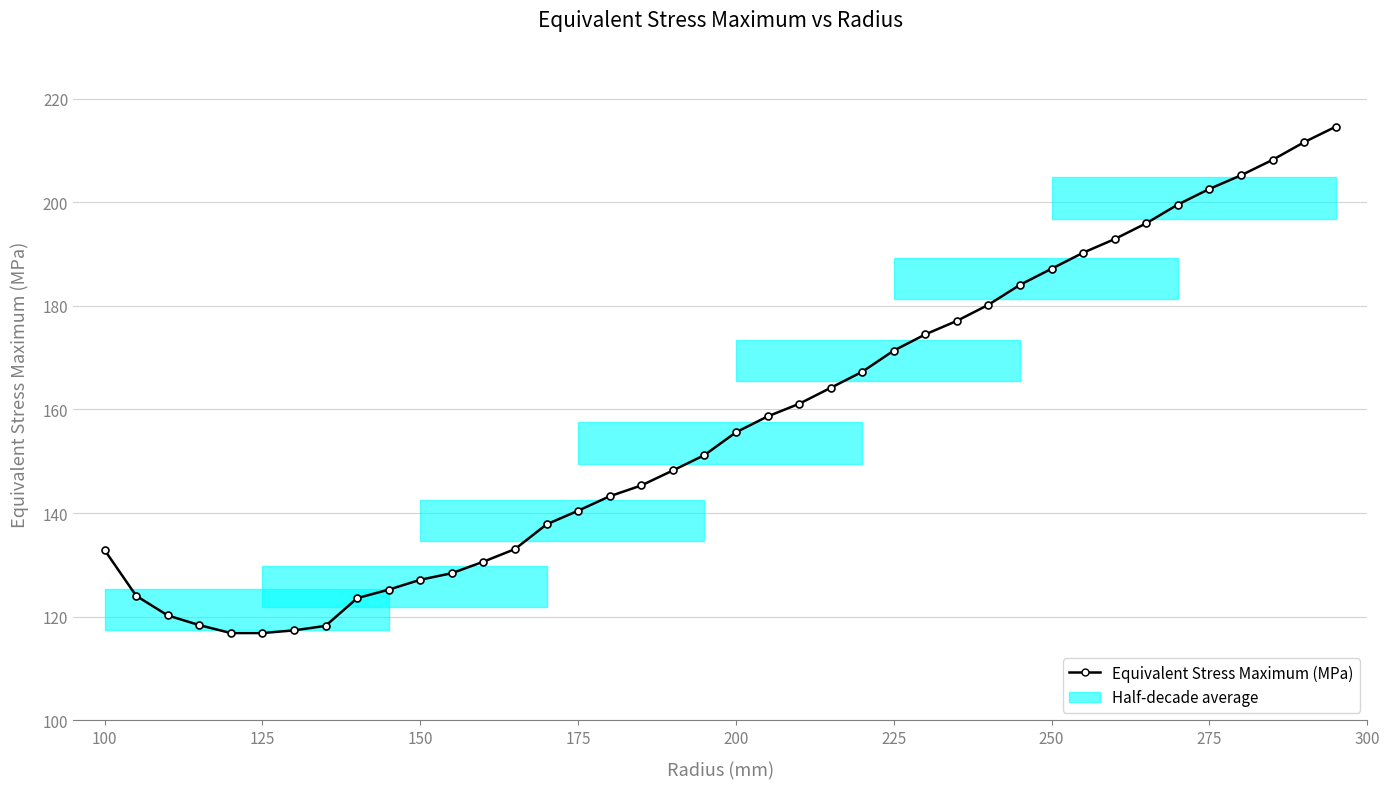

Count the number of categories in the chart.

40